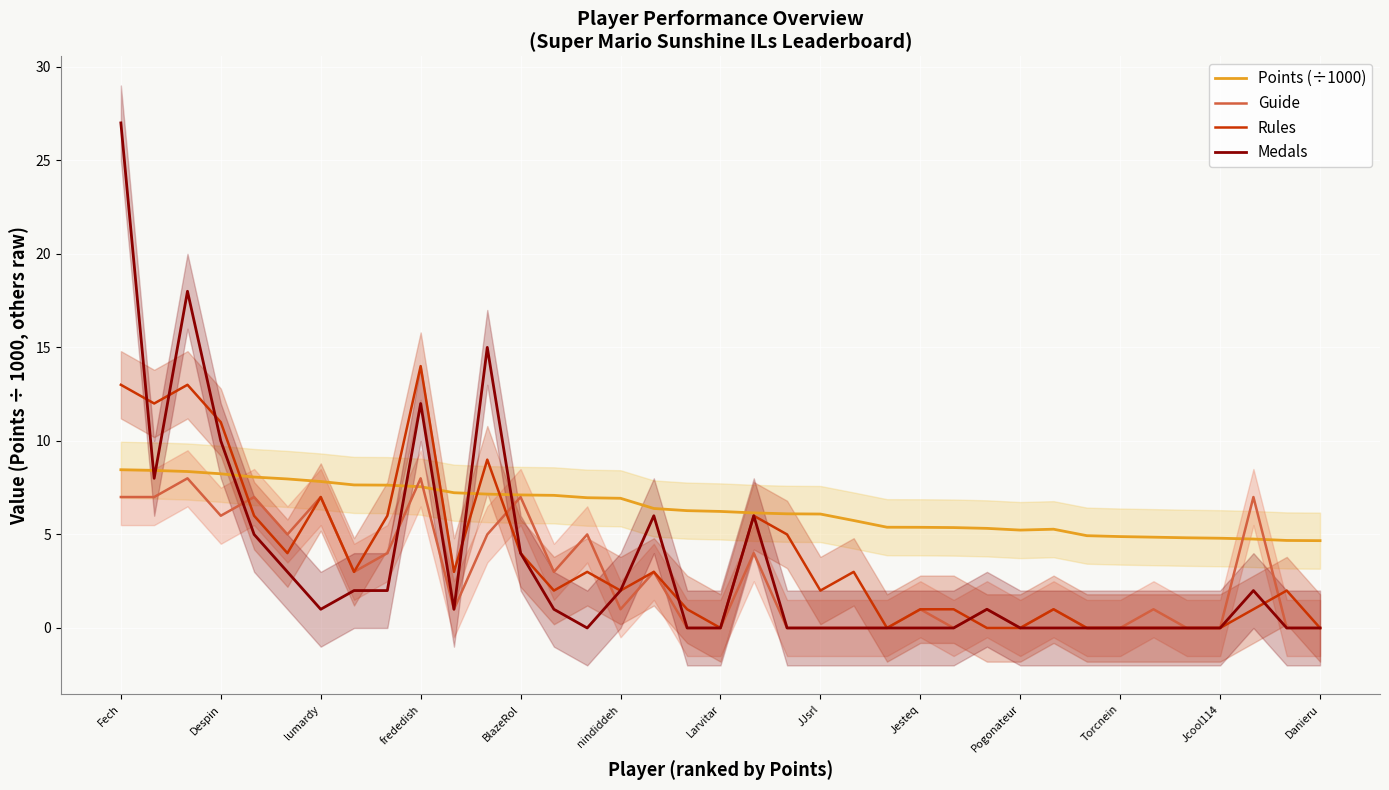

At how many categories does at least one series exceed 3?

37